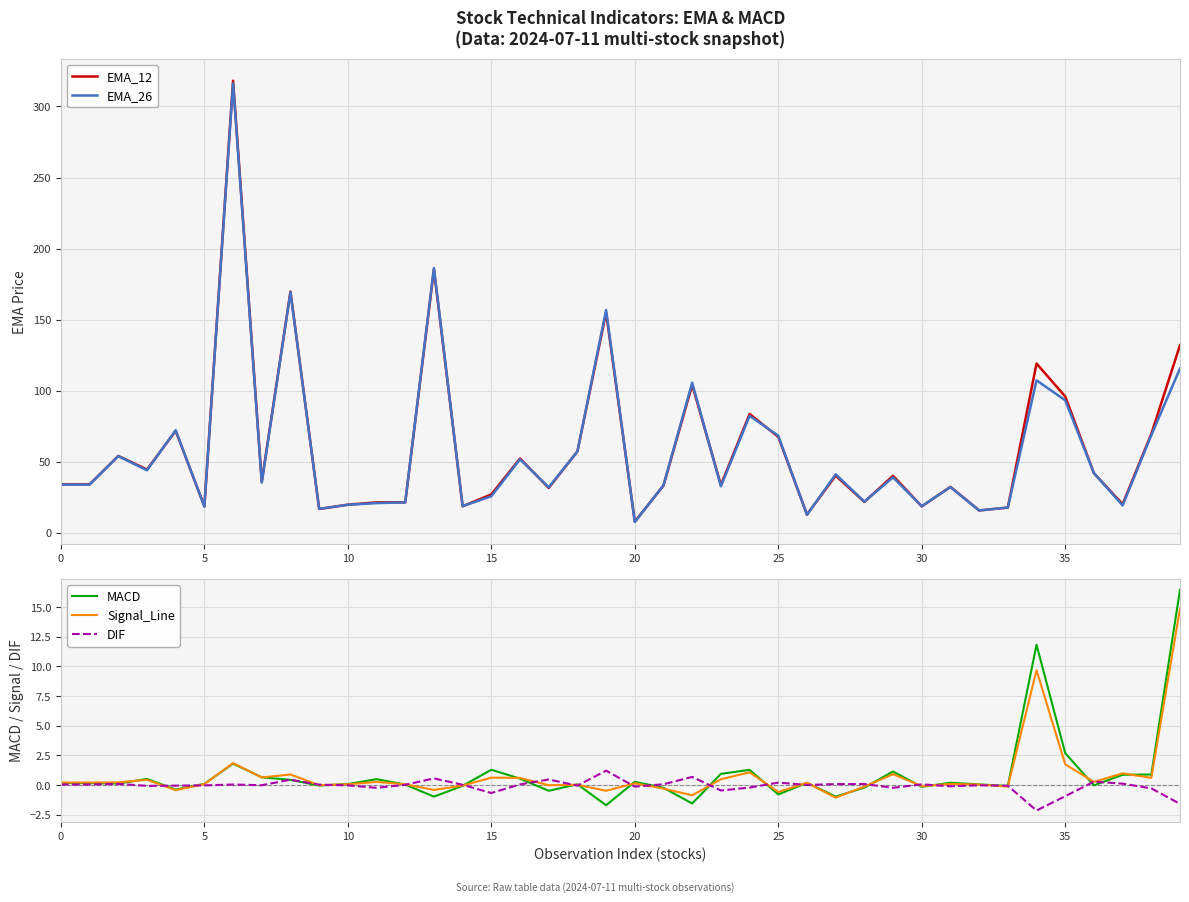

Rank the series by their maximum value, from lowest to highest.

DIF, Signal_Line, MACD, EMA_26, EMA_12